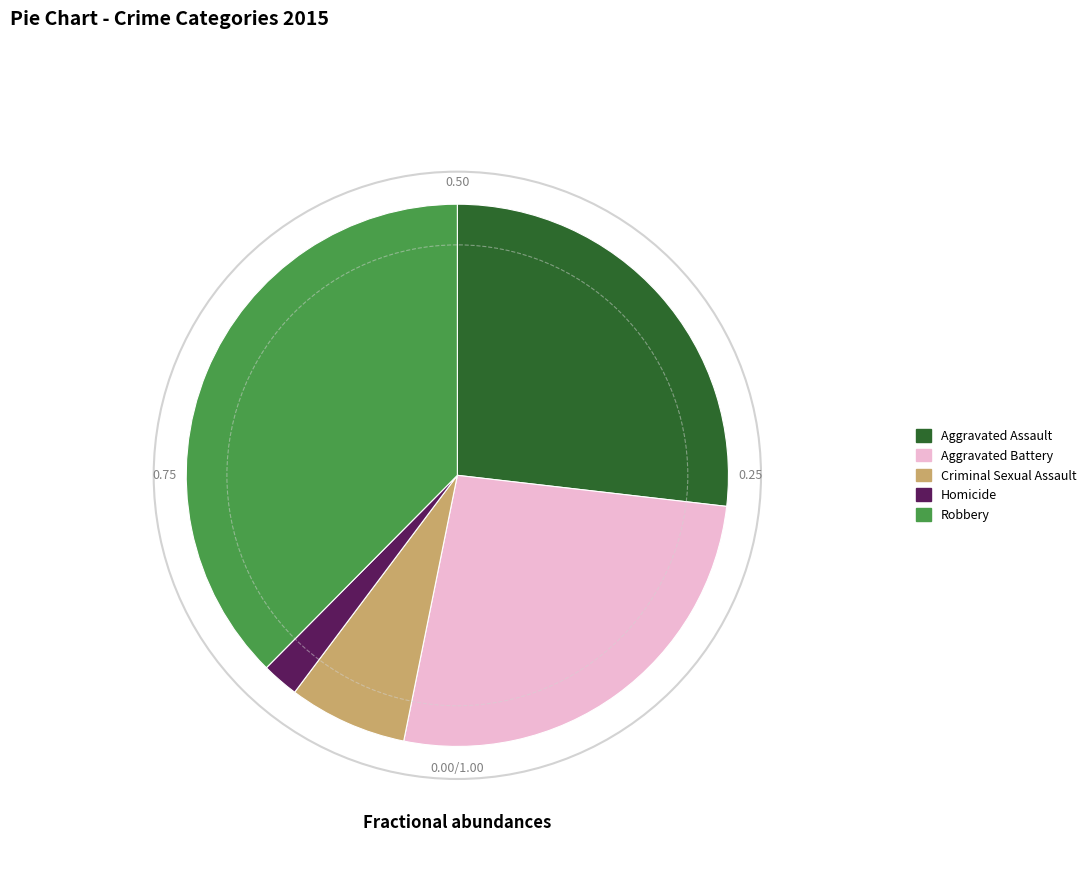

Do Homicide and Criminal Sexual Assault together represent more than half of the pie?

No